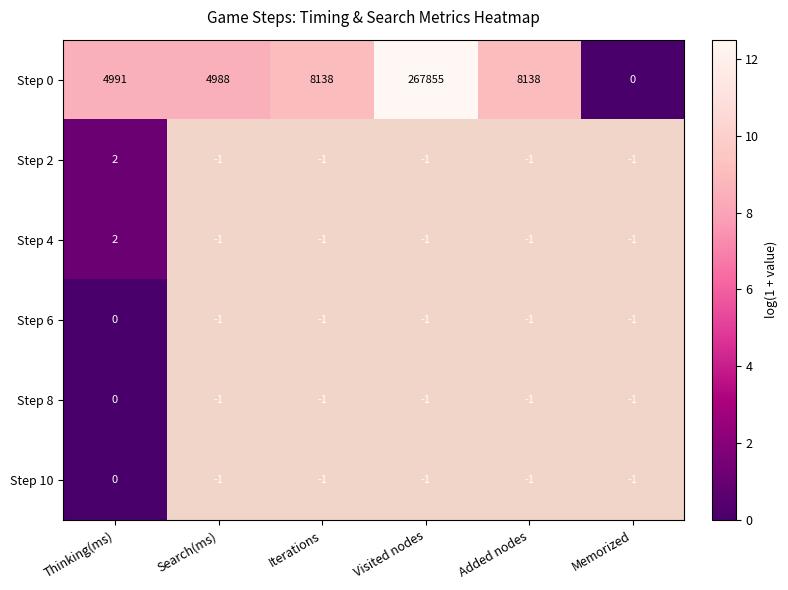

The value of Step 0 at Thinking(ms) is 2310. True or false?

False